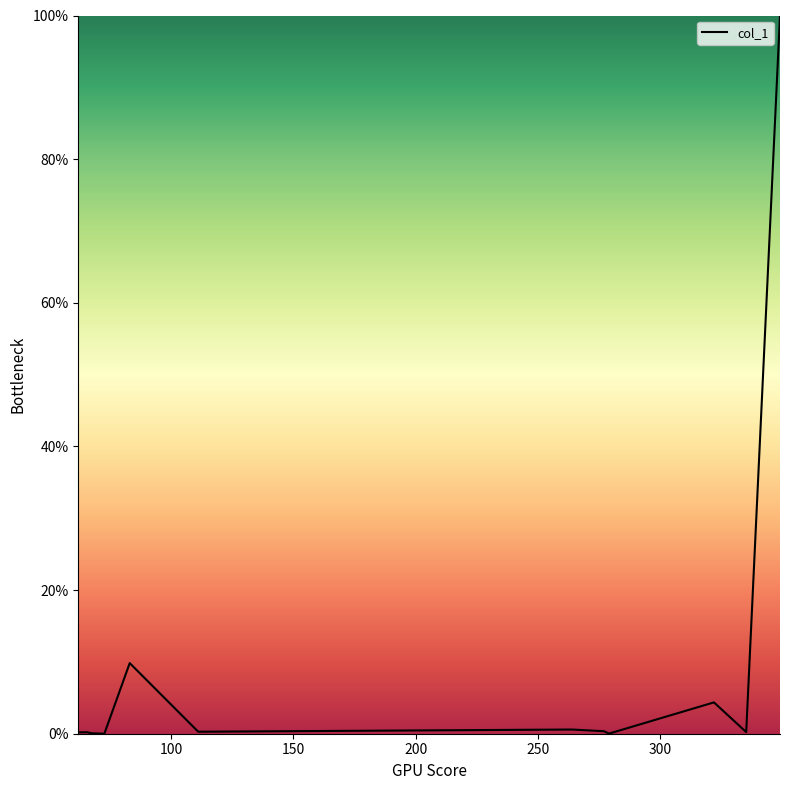

What is the greatest value displayed?

100.0